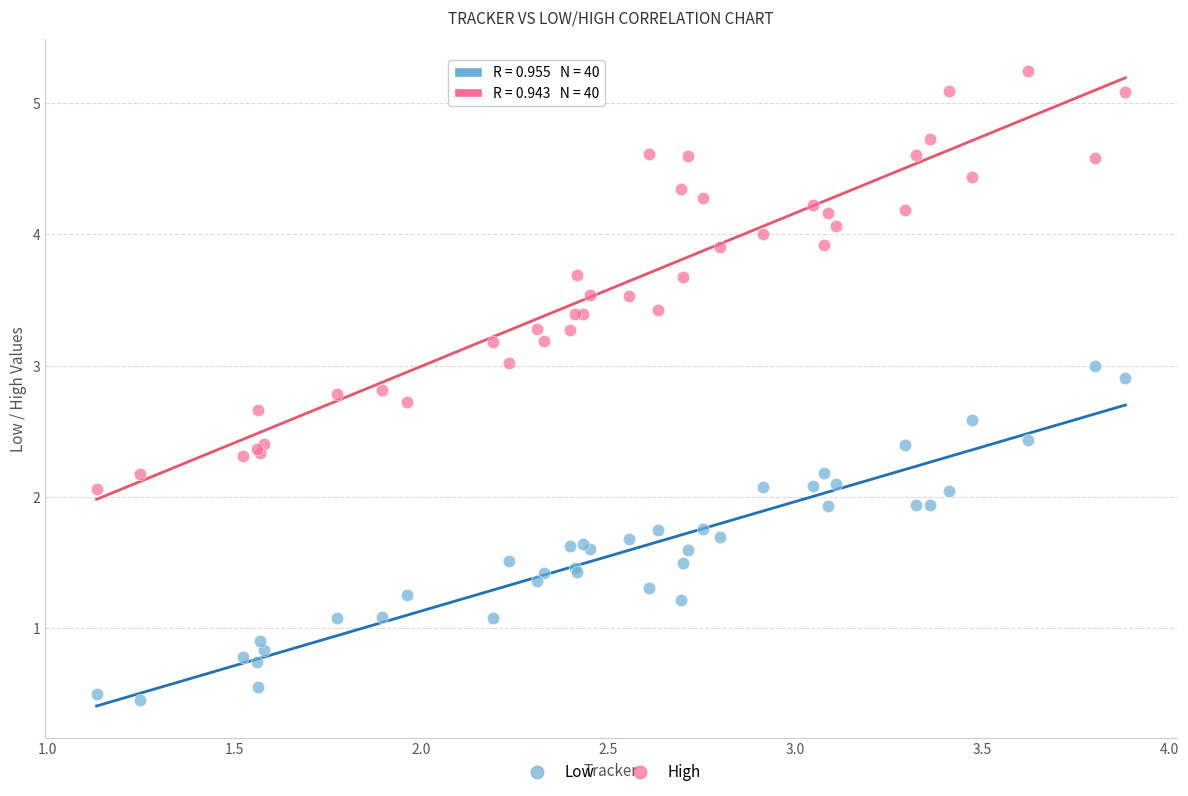

Which series reaches the minimum Y coordinate?

Low